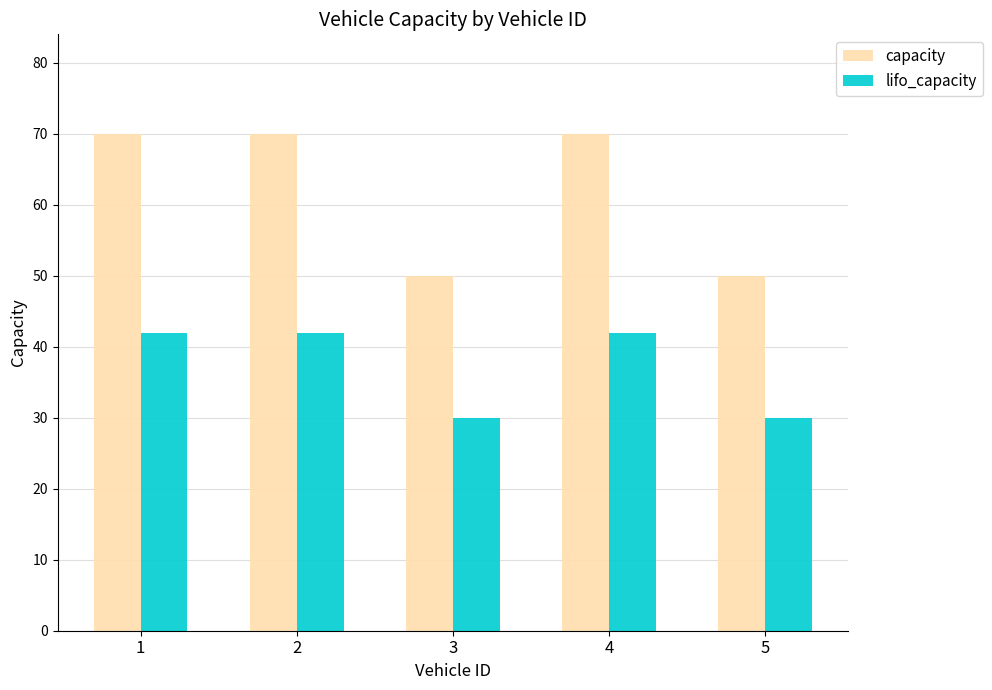

At how many categories does at least one series exceed 57?

3